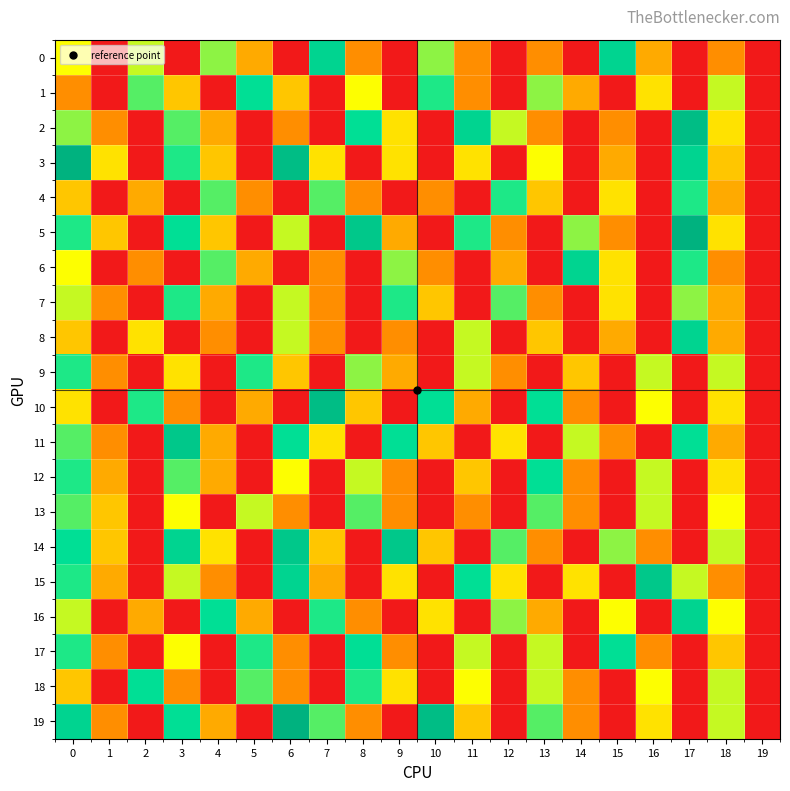

What is the total value across all series at 14?

82